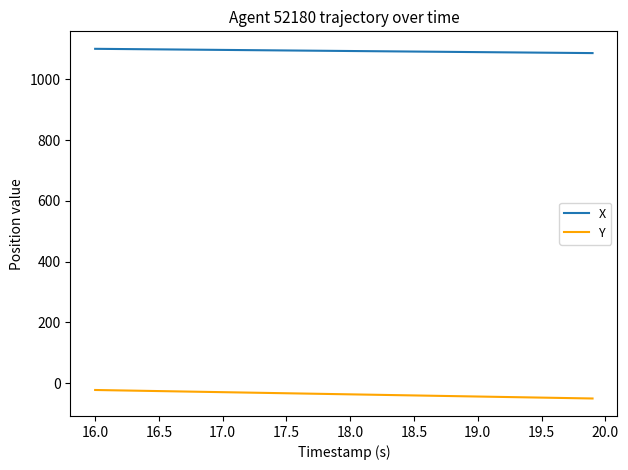

Rank the series by their average value, from highest to lowest.

X, Y